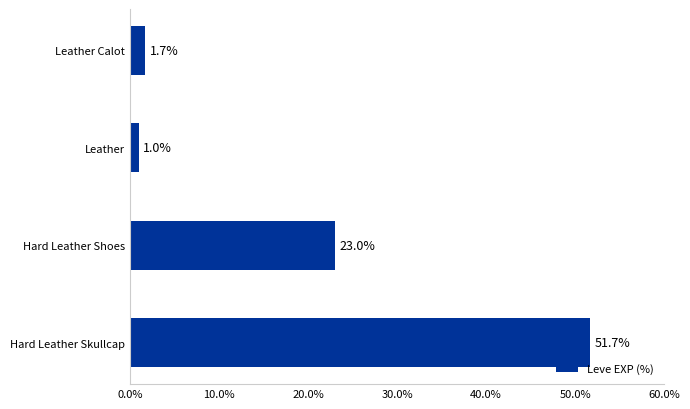

Reading top to bottom, extract all data points from this chart.

Leather Calot=1.7	Leather=1.0	Hard Leather Shoes=23.0	Hard Leather Skullcap=51.7